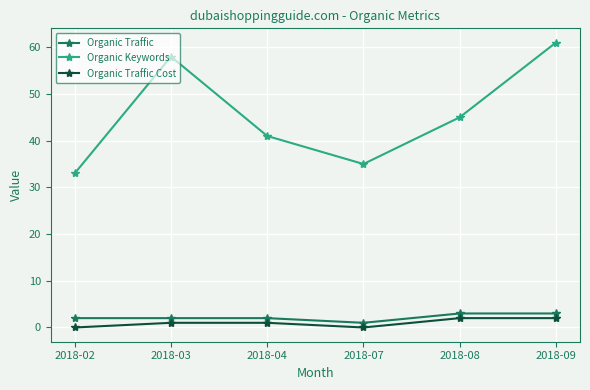

What is the value of the Organic Keywords point at the 2nd from the left?

58